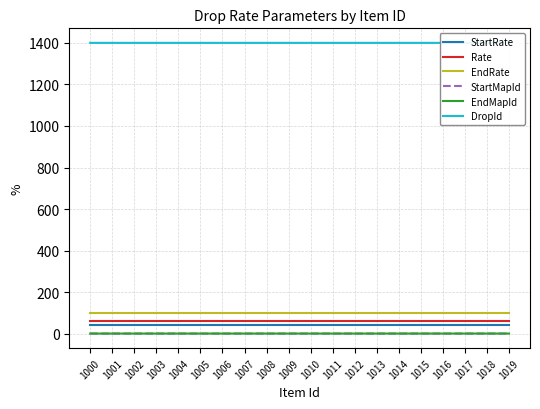

What value does the EndMapId series have at 1010?

1.1